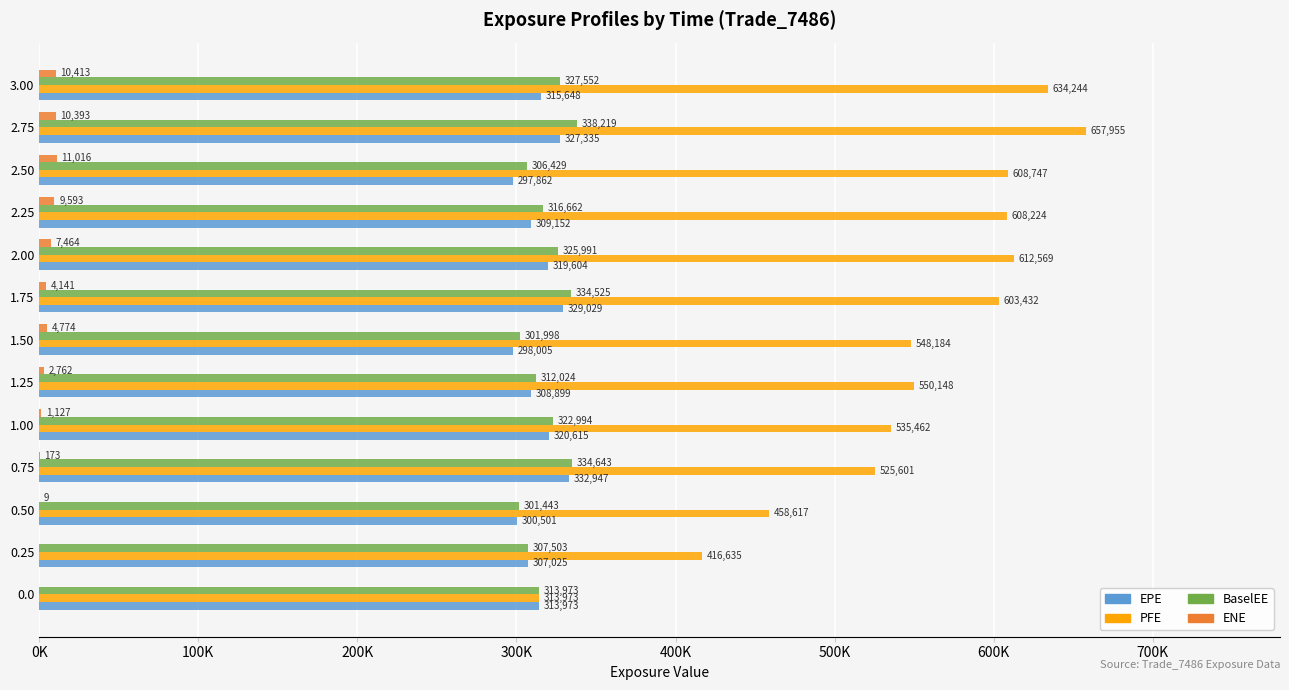

What is the sum of all ENE values?

61865.5